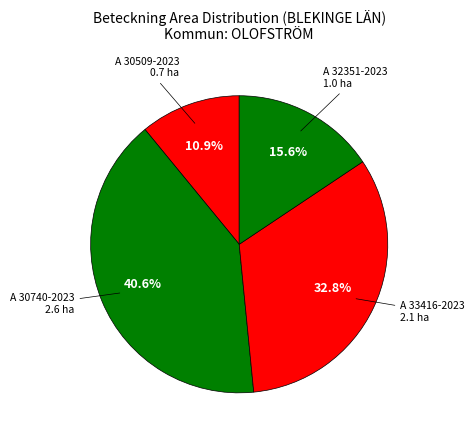

What is the largest slice in the pie chart?

A 30740-2023